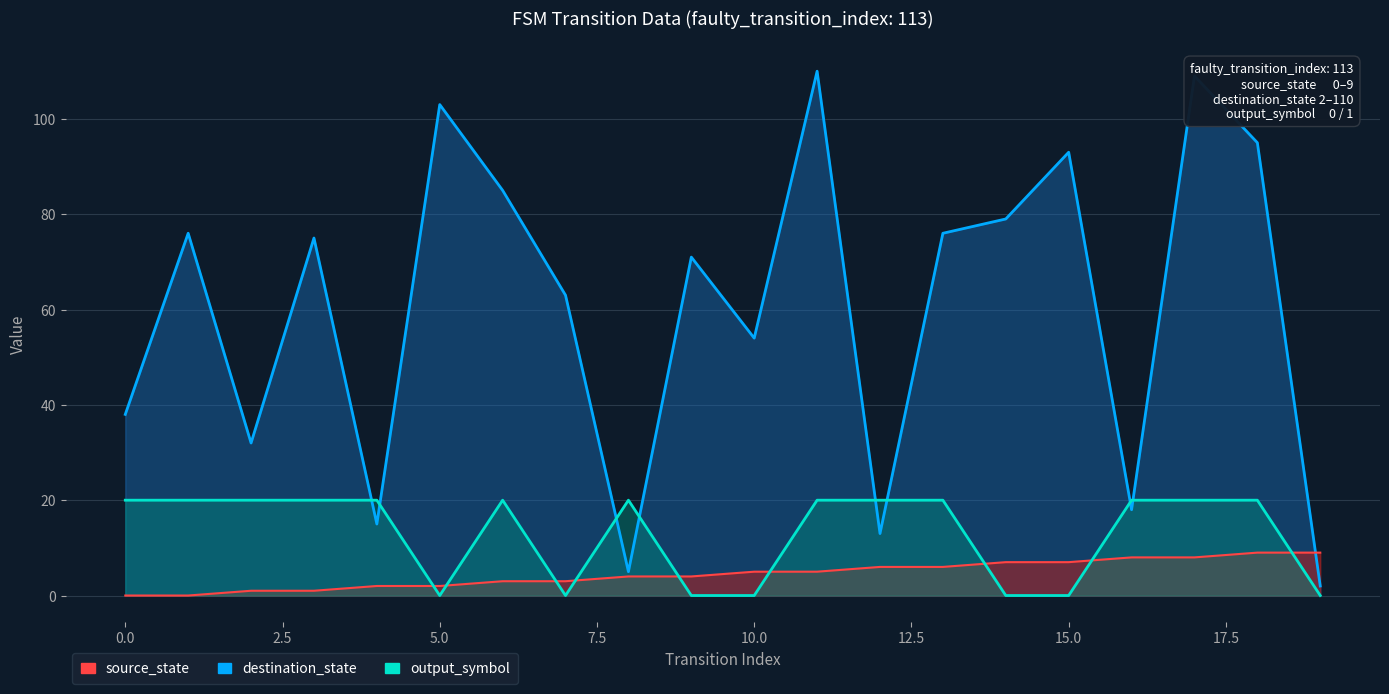

How many values in the source_state series exceed 5?

8